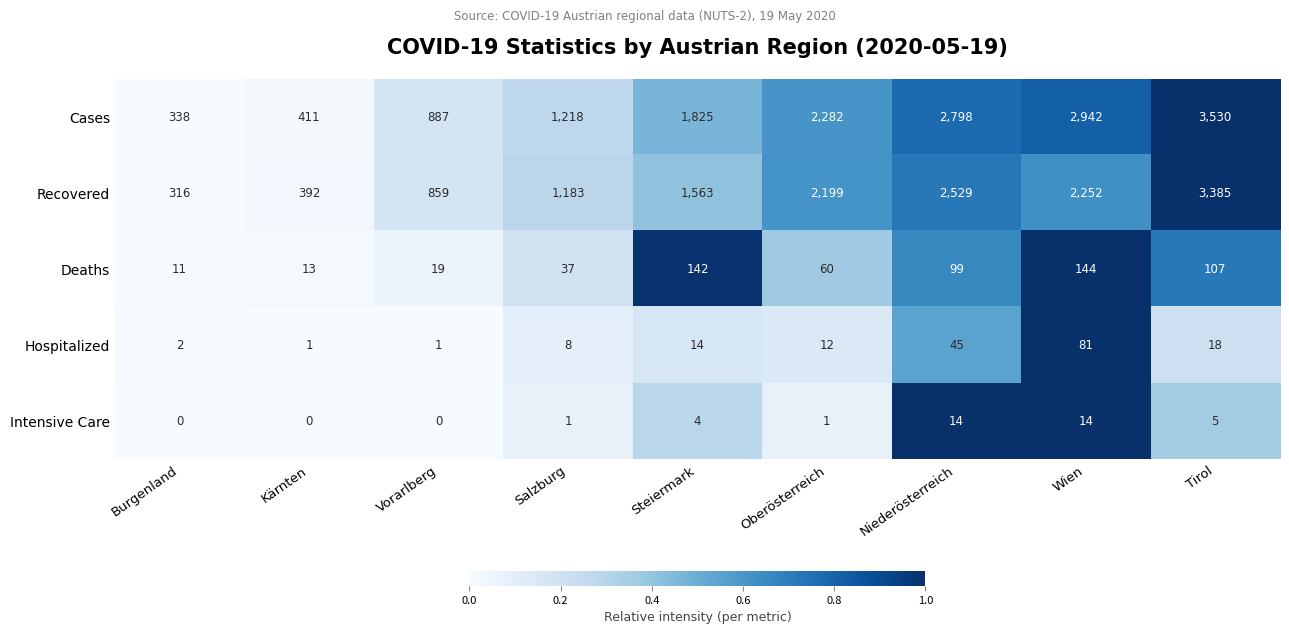

What is the maximum value shown in the chart?

3530